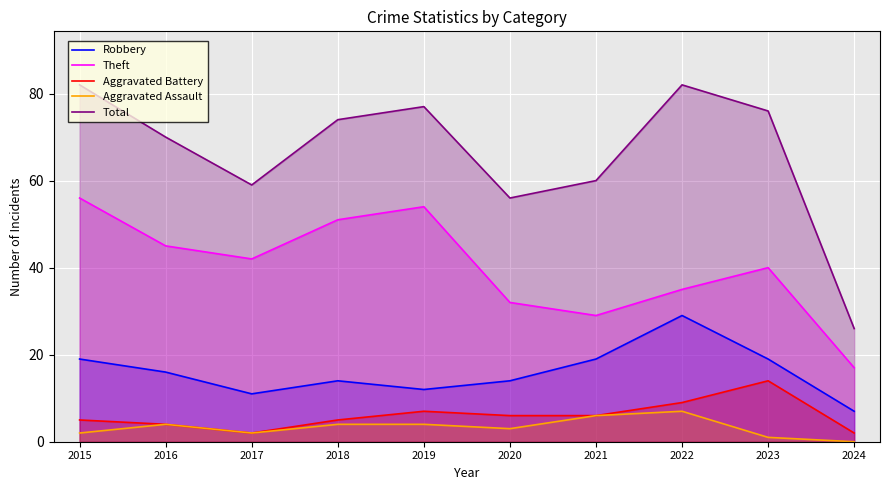

True or false: Aggravated Assault and Robbery intersect in this chart.

False